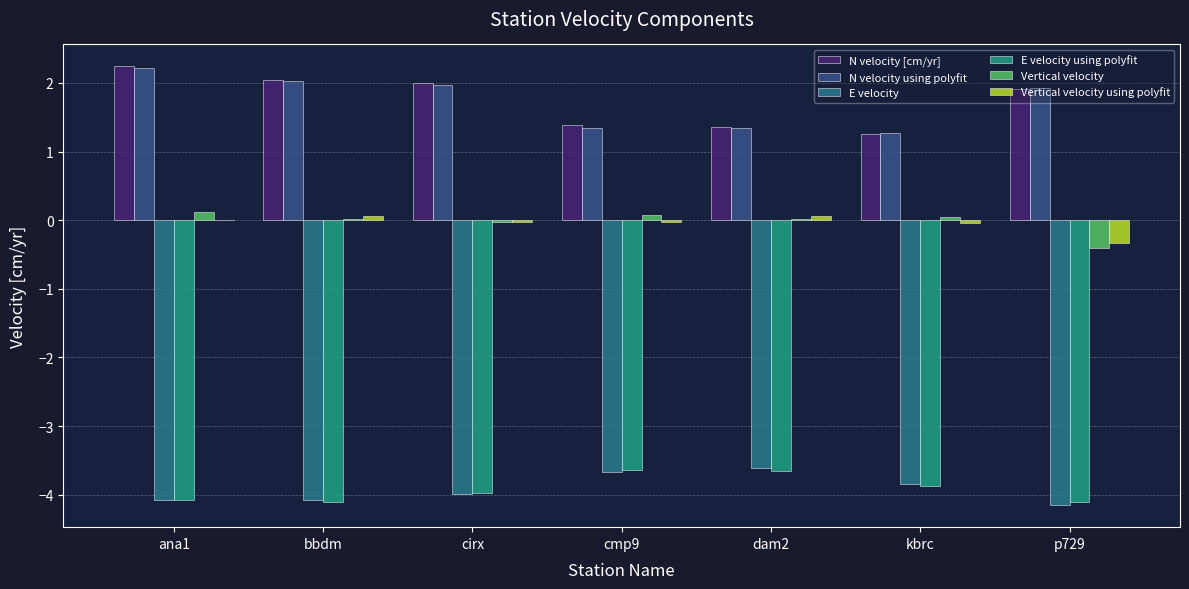

How many data points does each series have?

7